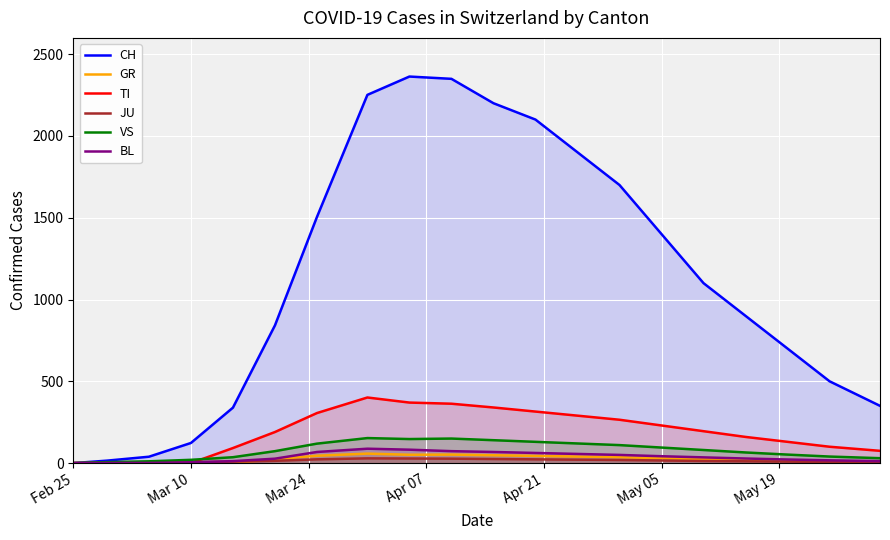

Which series has the largest total across all categories?

CH